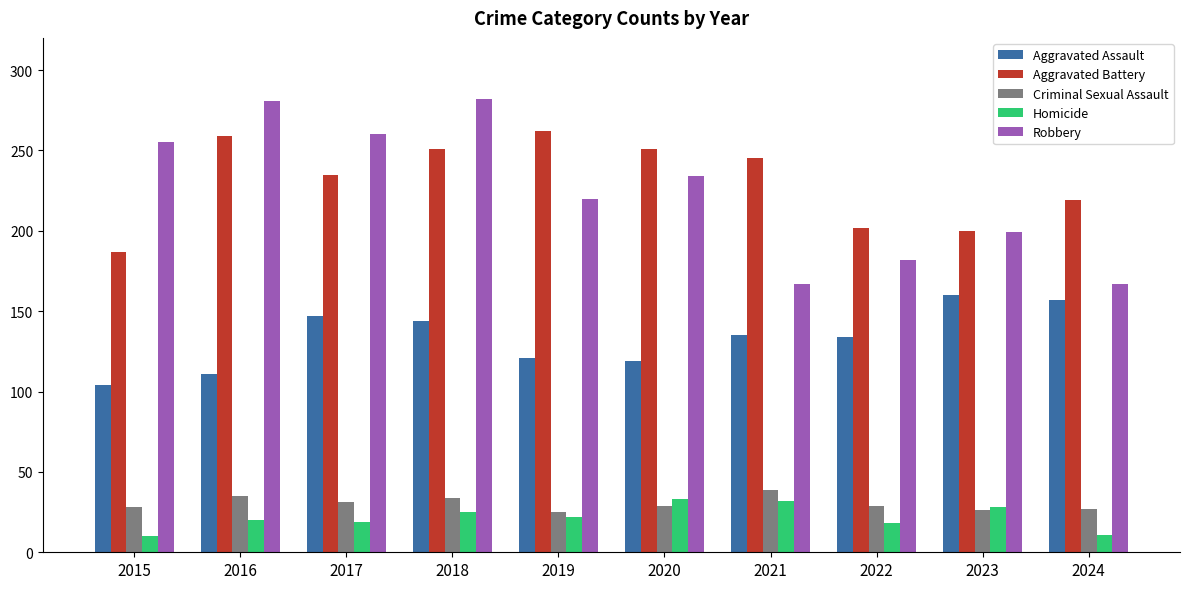

What is the maximum value shown in the chart?

282